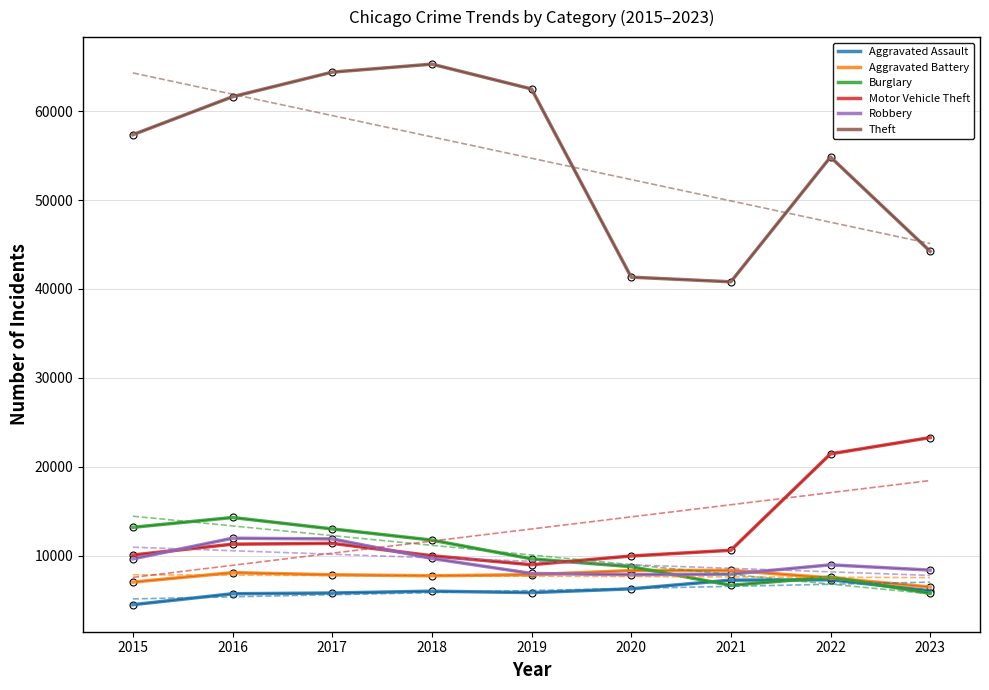

How many values in the Theft series are below 57350?

4